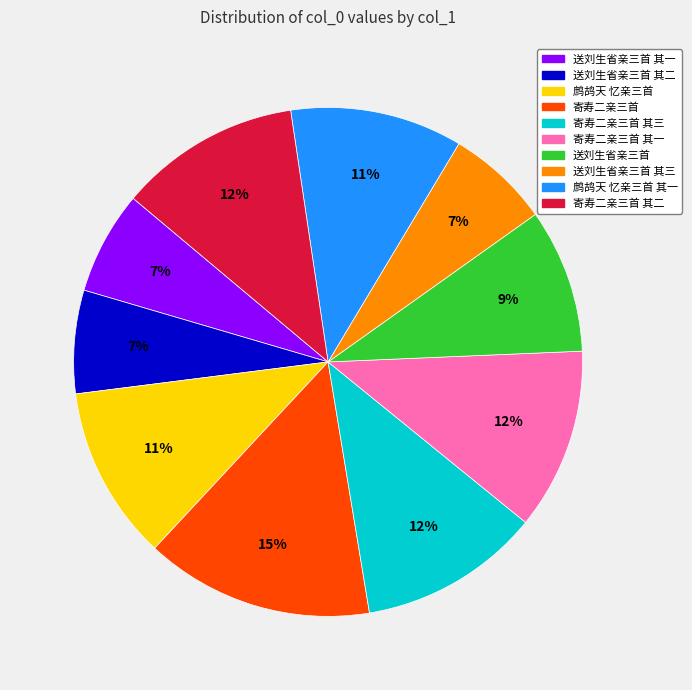

Does any single category account for the majority?

No